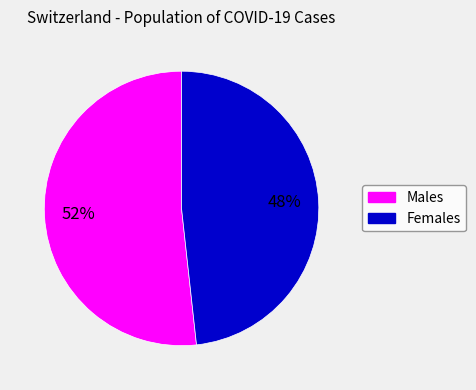

Count the number of slices in the pie.

2